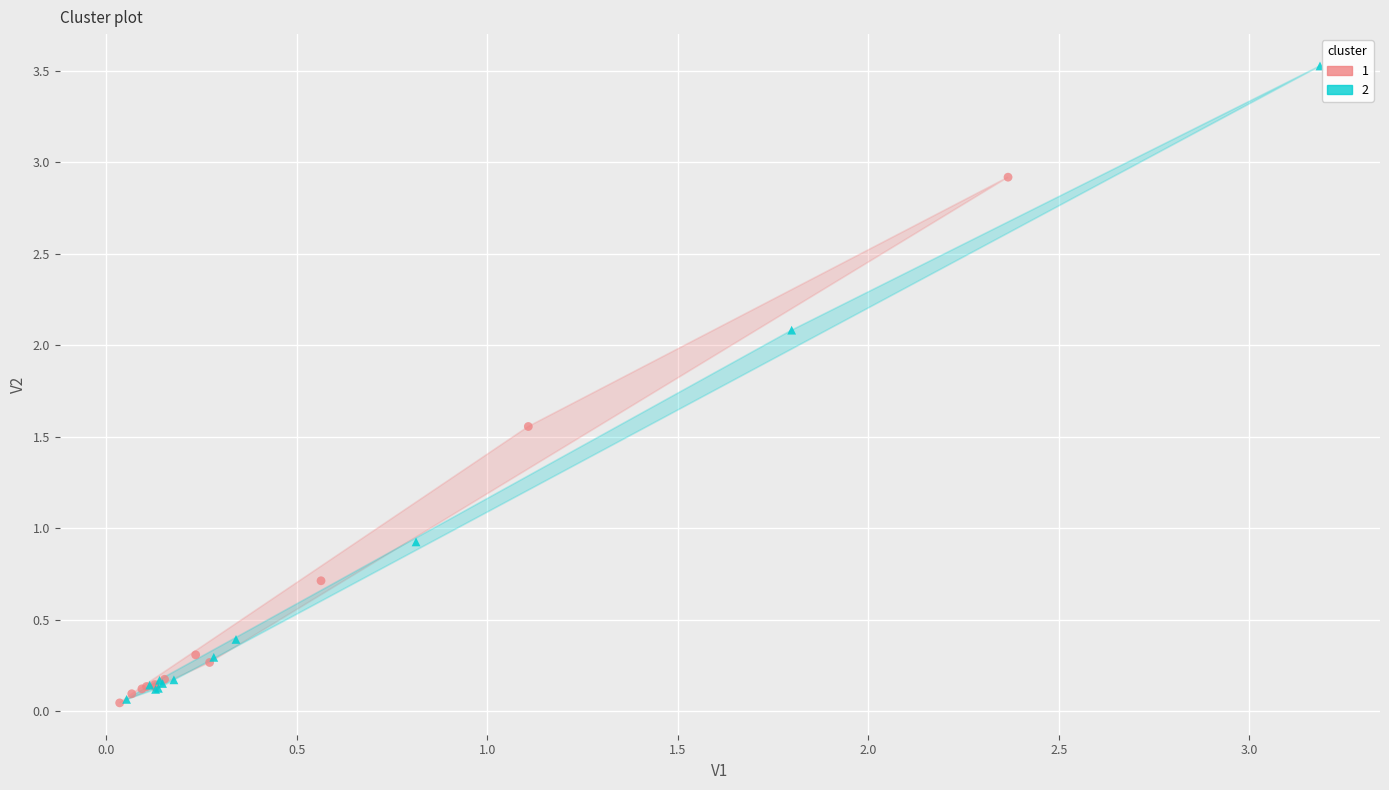

What are all the series names shown in the legend?

1, 2